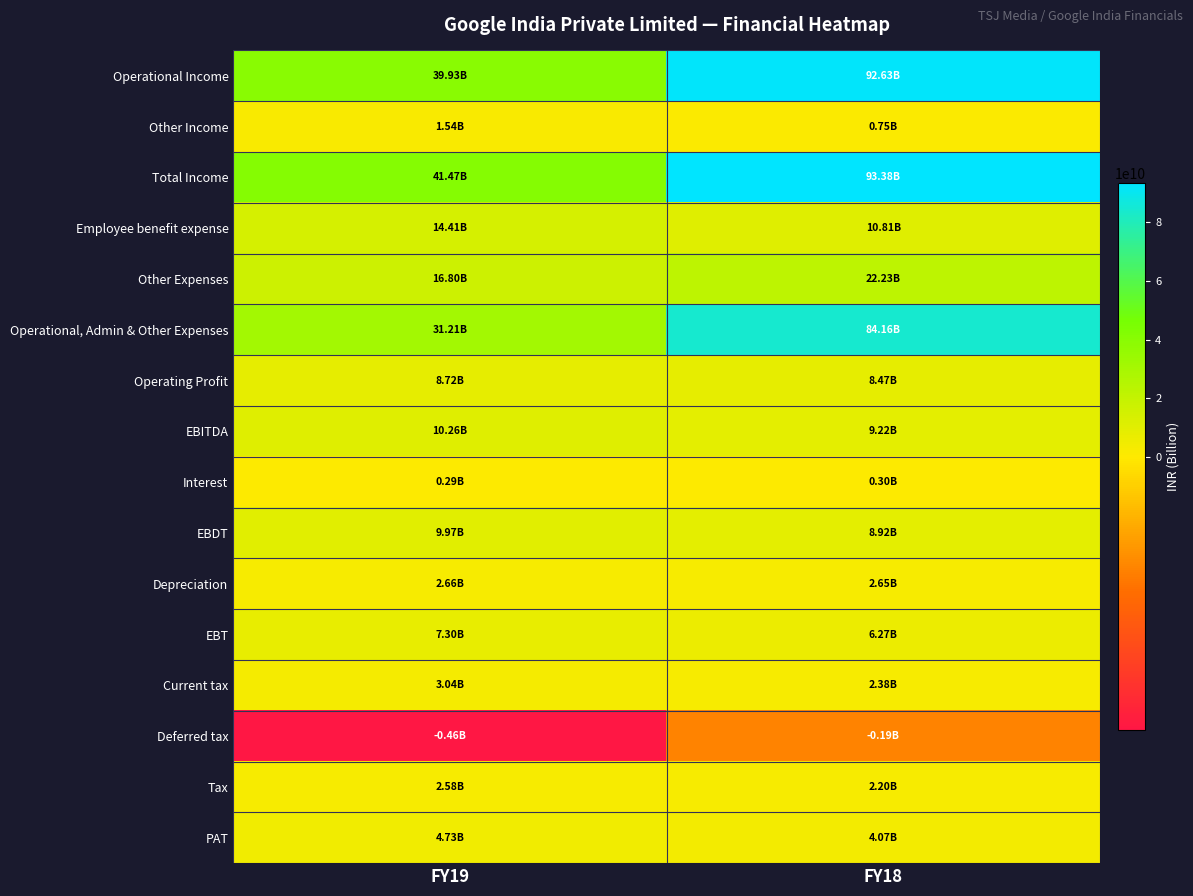

Reading right to left, what are all the values shown in this chart?

Operational Income: FY18=92631000000	FY19=39928000000
Other Income: FY18=746000000	FY19=1542000000
Total Income: FY18=93377000000	FY19=41470000000
Employee benefit expense: FY18=10810000000	FY19=14407000000
Other Expenses: FY18=22229000000	FY19=16804000000
Operational, Admin & Other Expenses: FY18=84160000000	FY19=31211000000
Operating Profit: FY18=8471000000	FY19=8717000000
EBITDA: FY18=9217000000	FY19=10259000000
Interest: FY18=296000000	FY19=291000000
EBDT: FY18=8921000000	FY19=9968000000
Depreciation: FY18=2653000000	FY19=2663000000
EBT: FY18=6268000000	FY19=7305000000
Current tax: FY18=2385000000	FY19=3041000000
Deferred tax: FY18=-189000000	FY19=-464000000
Tax: FY18=2196000000	FY19=2577000000
PAT: FY18=4072000000	FY19=4728000000